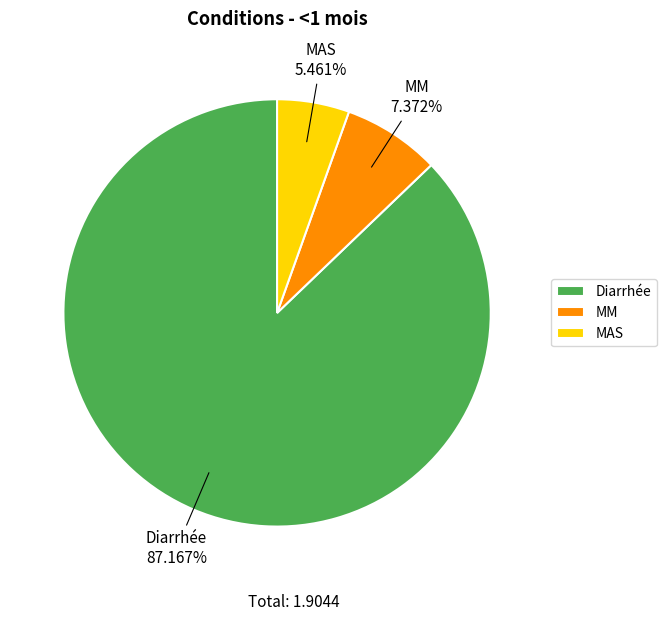

Which slice is the largest?

Diarrhée